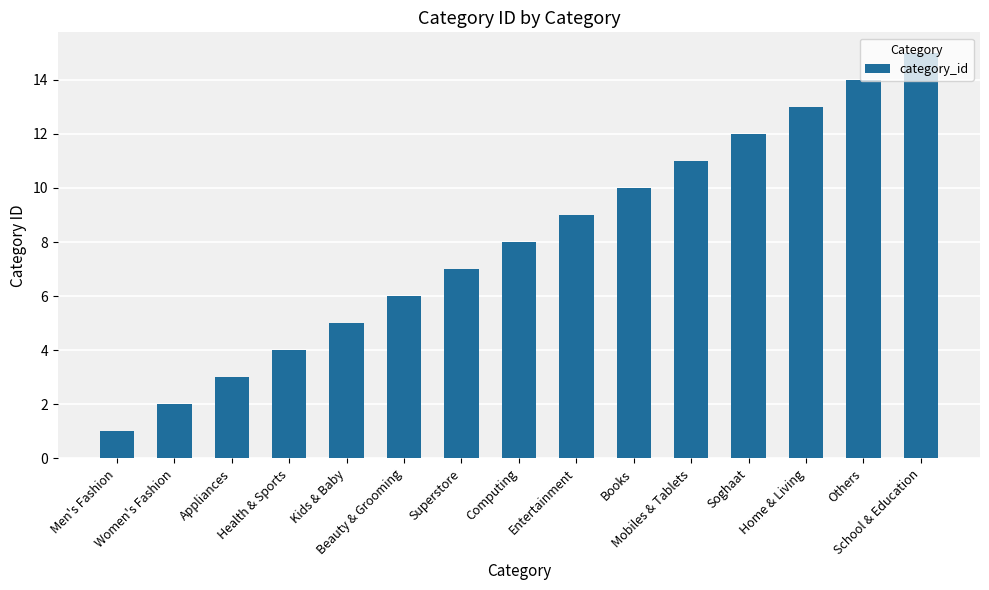

What value does the data have at Superstore, to the nearest 5?

5